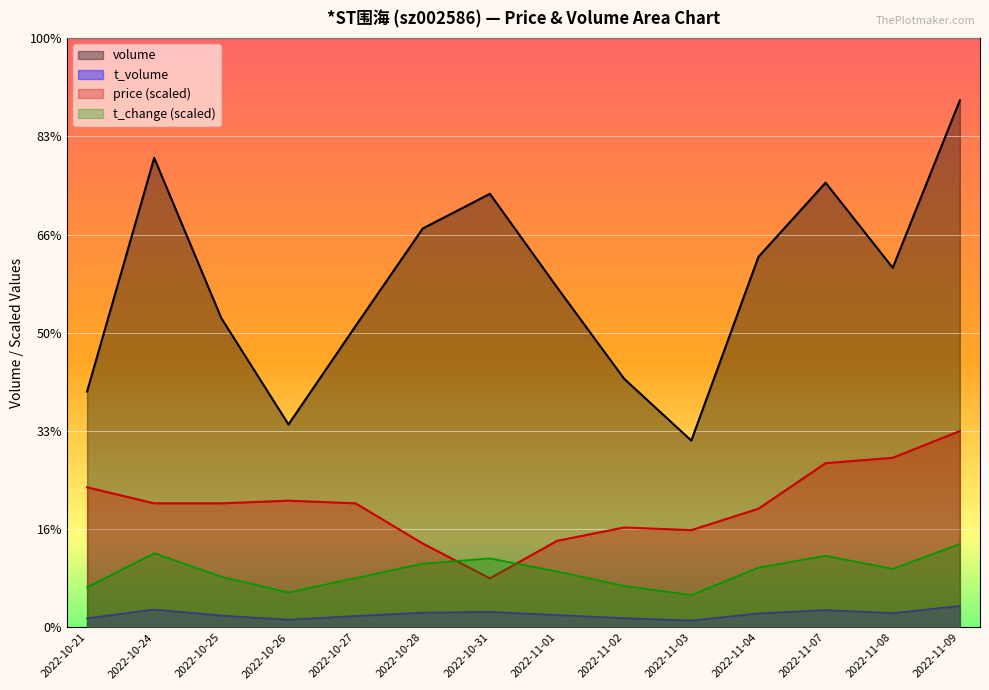

What is the maximum value for t_volume?

2193.0